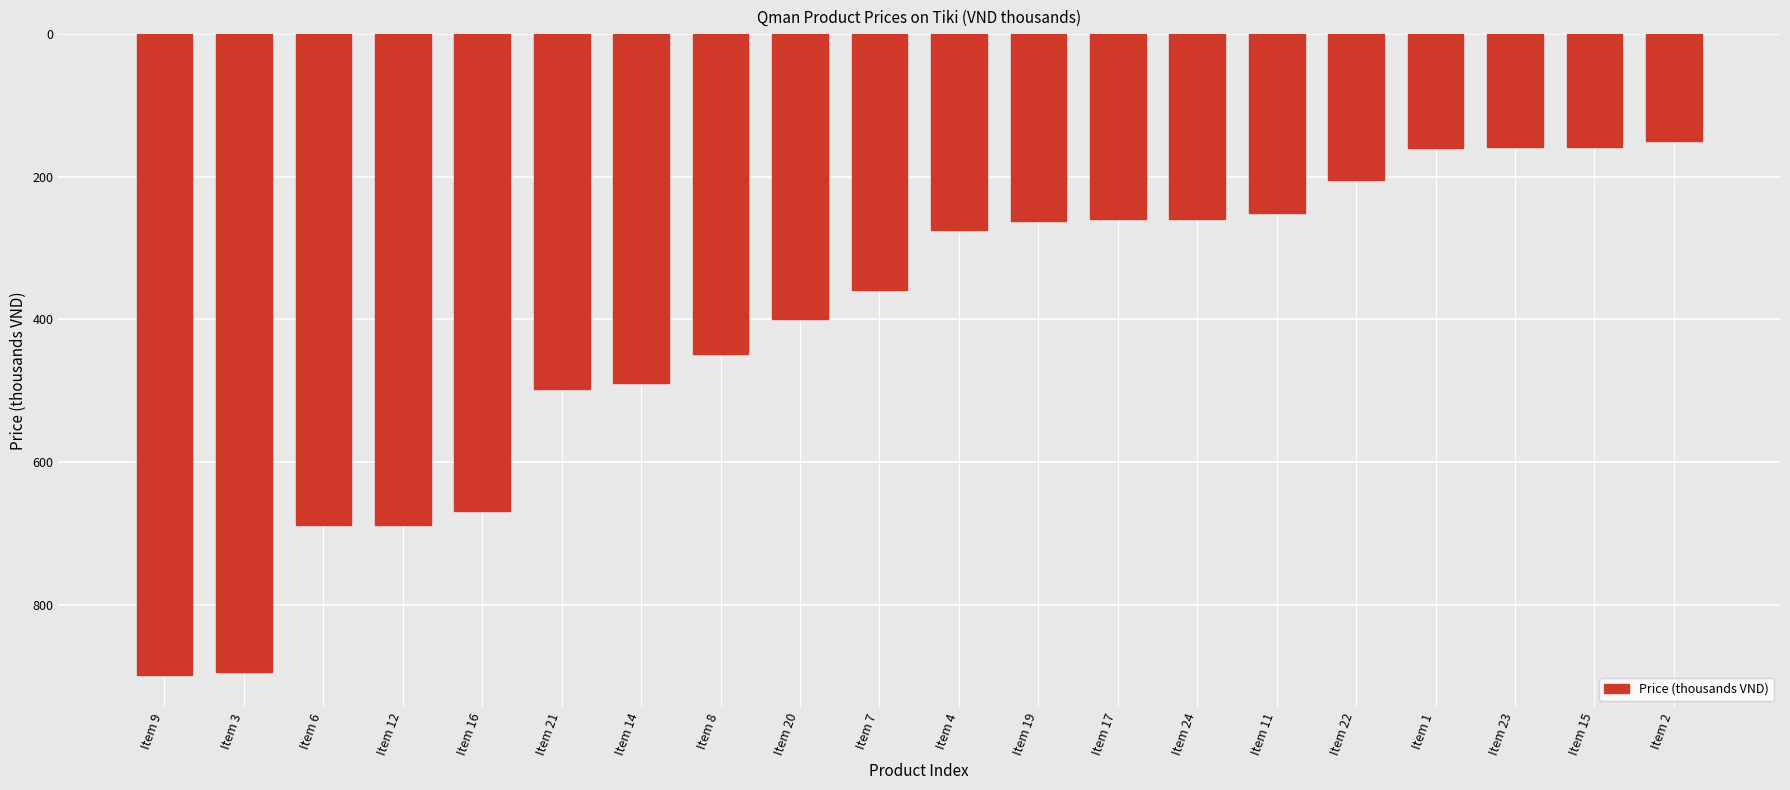

Rank the categories by value from lowest to highest.

Item 9, Item 3, Item 6, Item 12, Item 16, Item 21, Item 14, Item 8, Item 20, Item 7, Item 4, Item 19, Item 17, Item 24, Item 11, Item 22, Item 1, Item 23, Item 15, Item 2